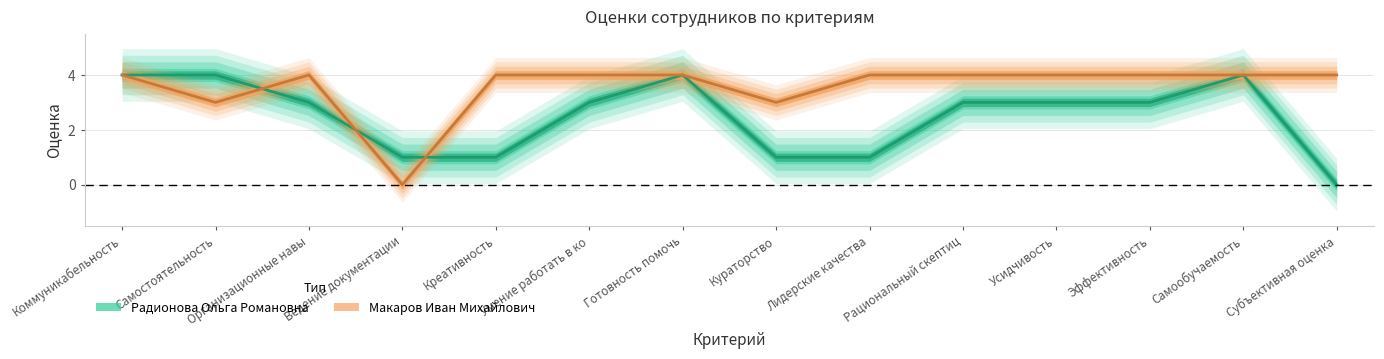

List the series in order of their peak value, lowest first.

Радионова Ольга Романовна, Макаров Иван Михайлович